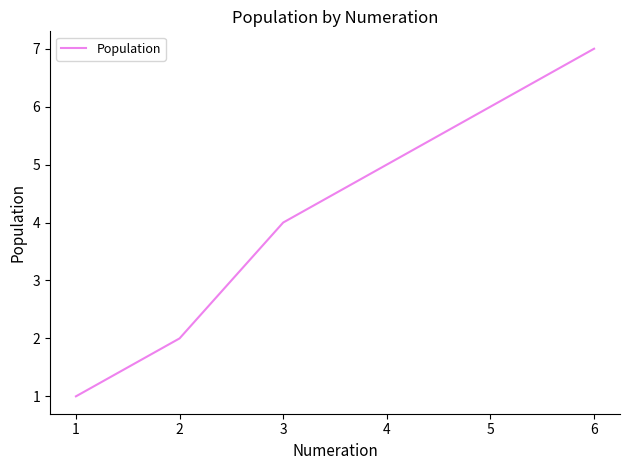

What is the ratio of the value at 5 to the value at 2?

3.0